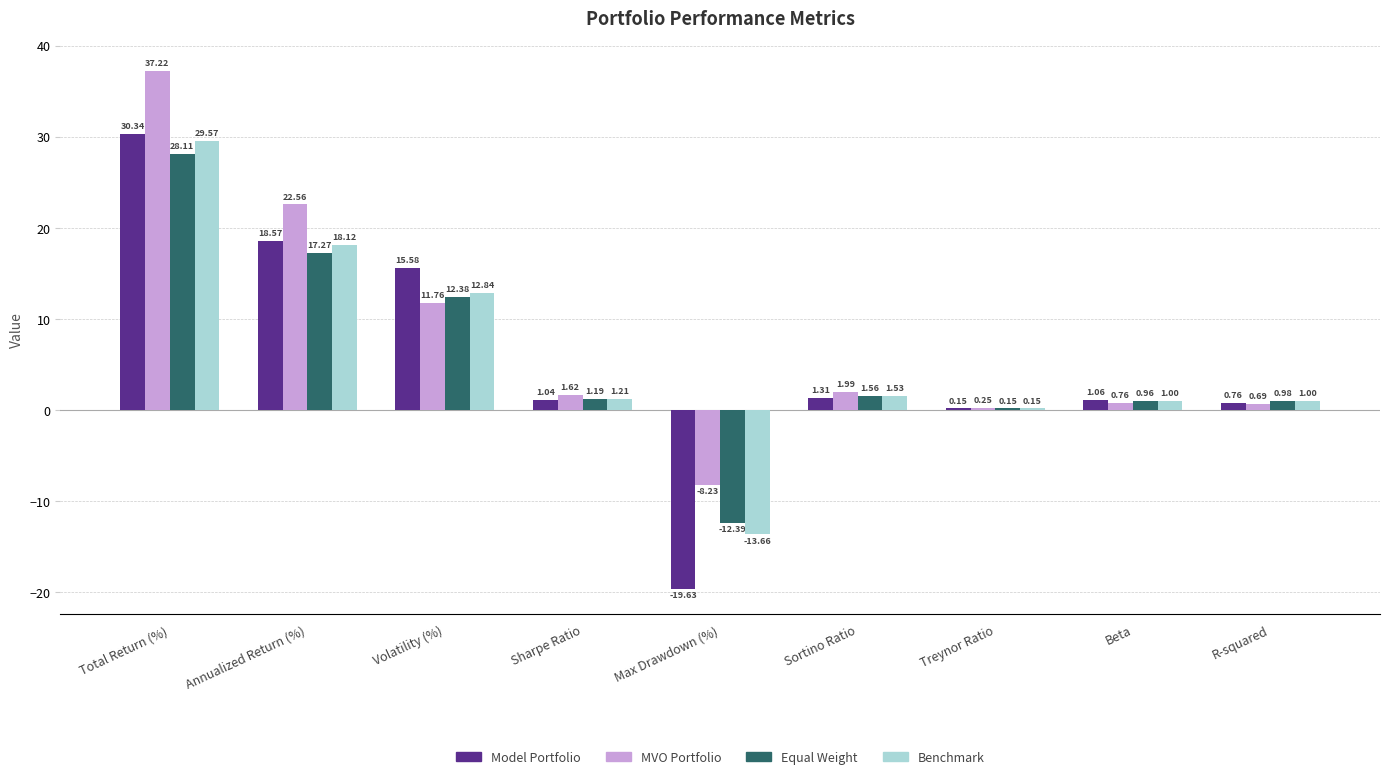

The MVO Portfolio series shows 11.8 at Volatility (%). True or false?

True